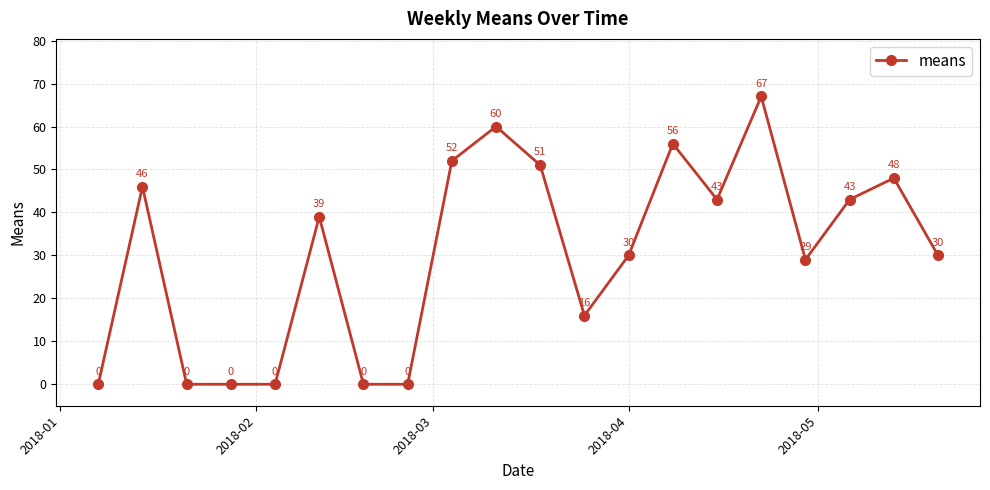

What is the greatest value displayed?

67